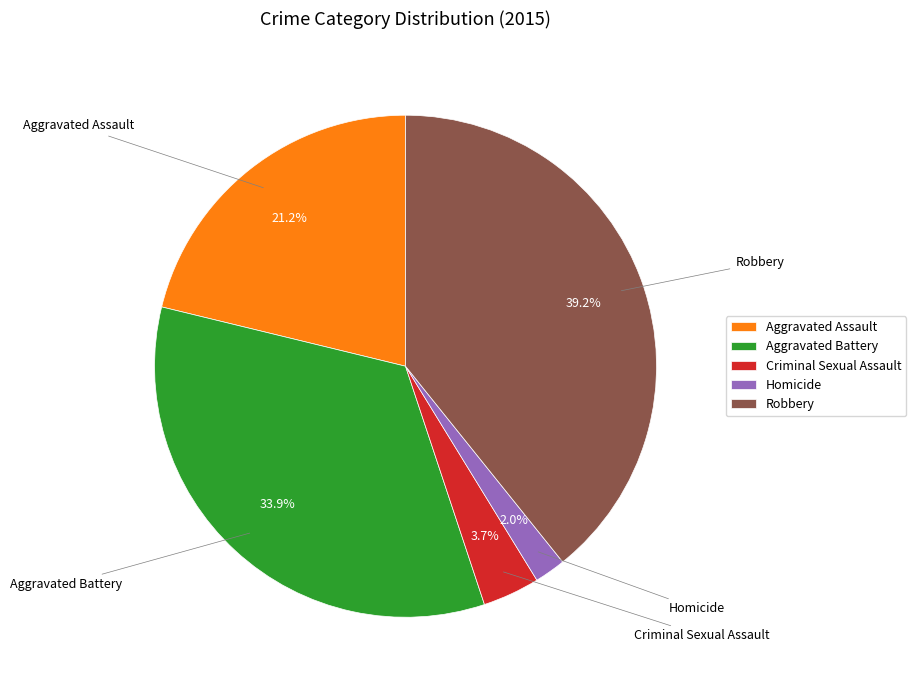

Which slice is the smallest?

Homicide